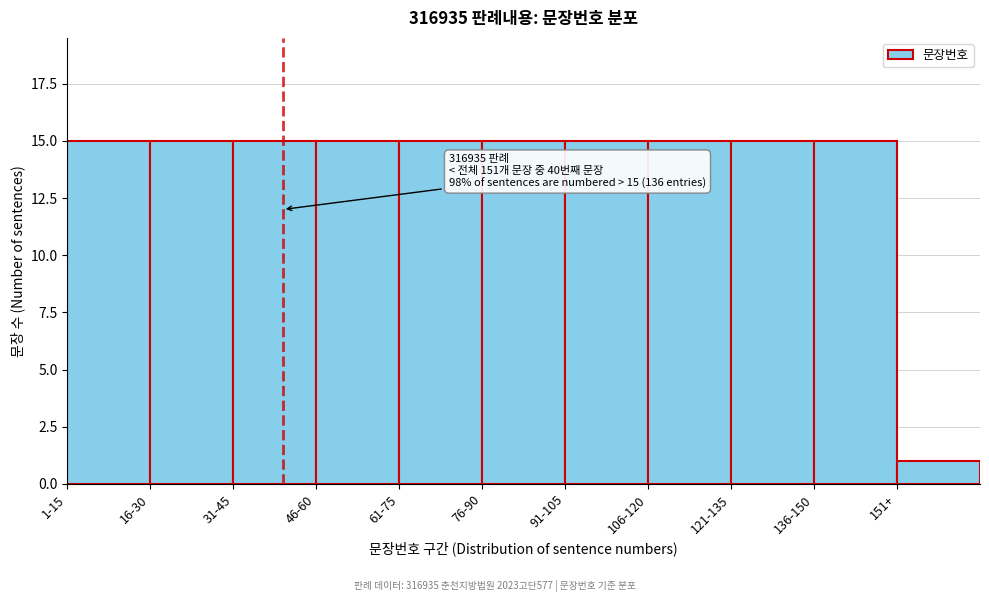

Reading right to left, transcribe all the data shown in this chart.

151+=1	136-150=15	121-135=15	106-120=15	91-105=15	76-90=15	61-75=15	46-60=15	31-45=15	16-30=15	1-15=15